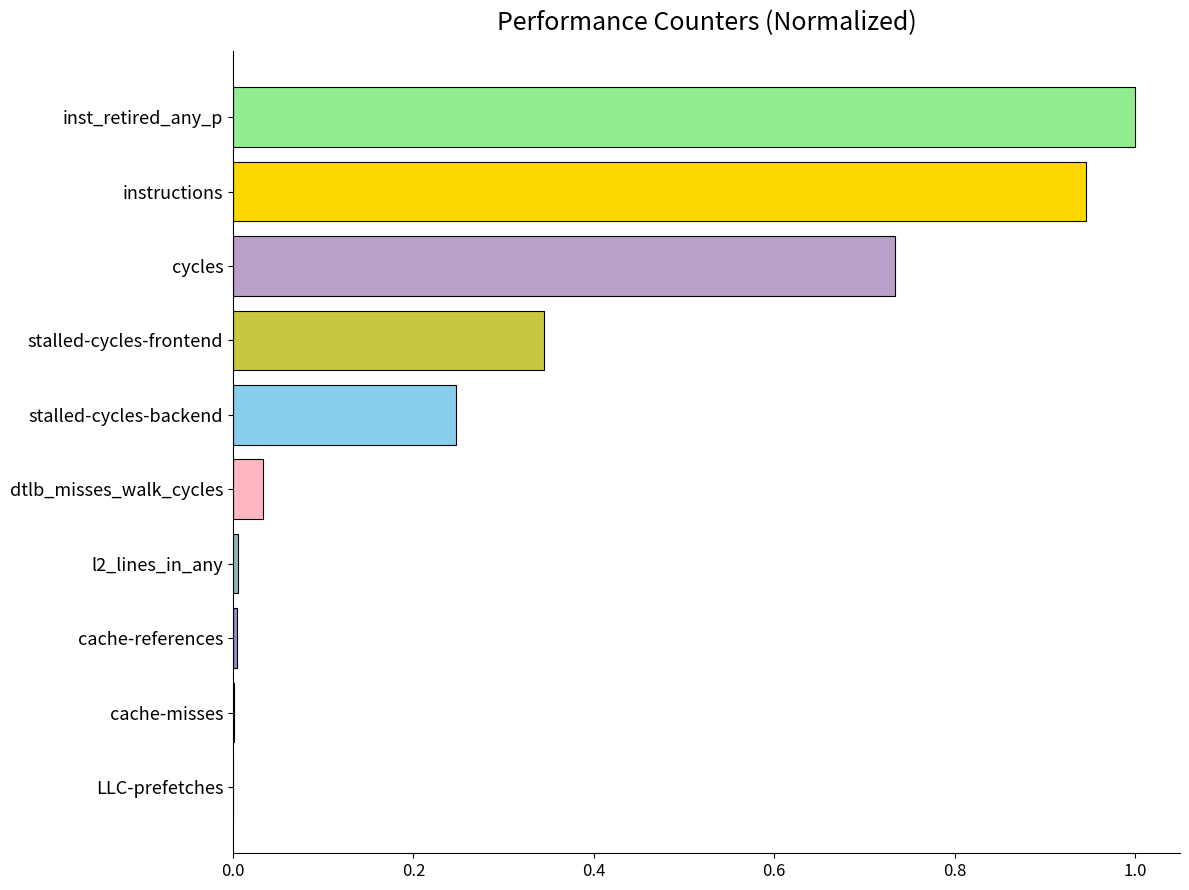

What is the change in value from dtlb_misses_walk_cycles to stalled-cycles-frontend?

+0.3